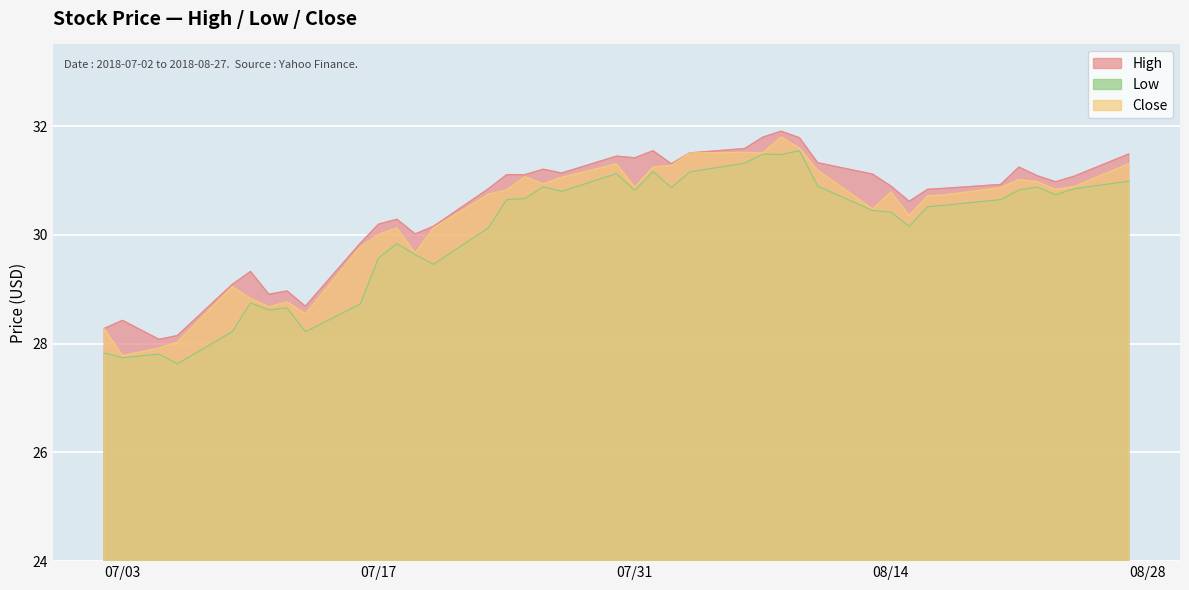

True or false: Low and High intersect in this chart.

False